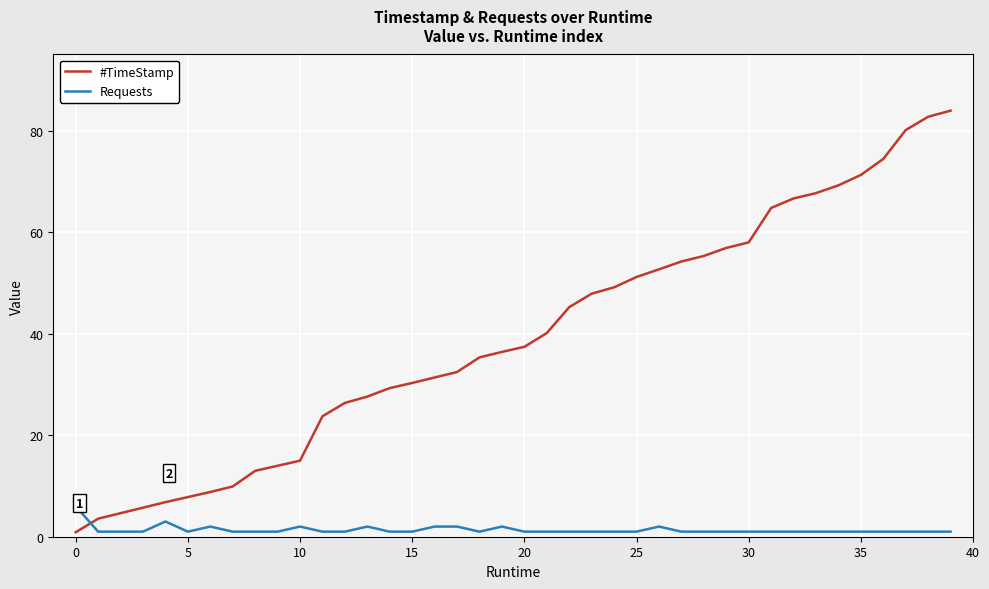

How many intersections are there between #TimeStamp and Requests?

1